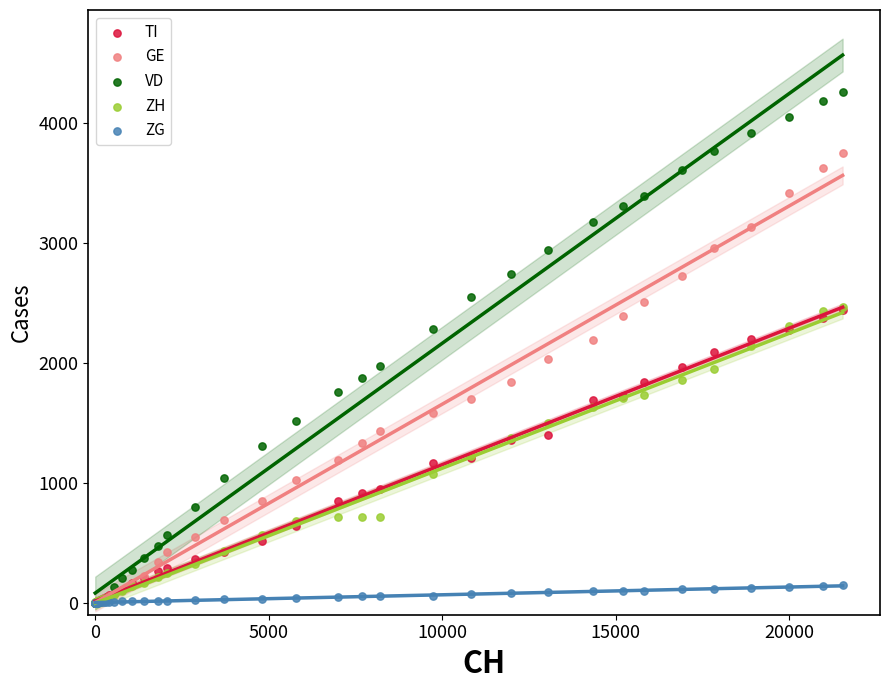

Which series reaches the maximum Y coordinate?

VD